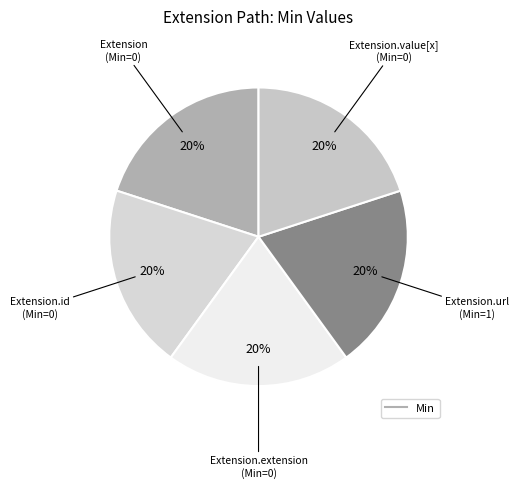

How many segments does this pie chart have?

5